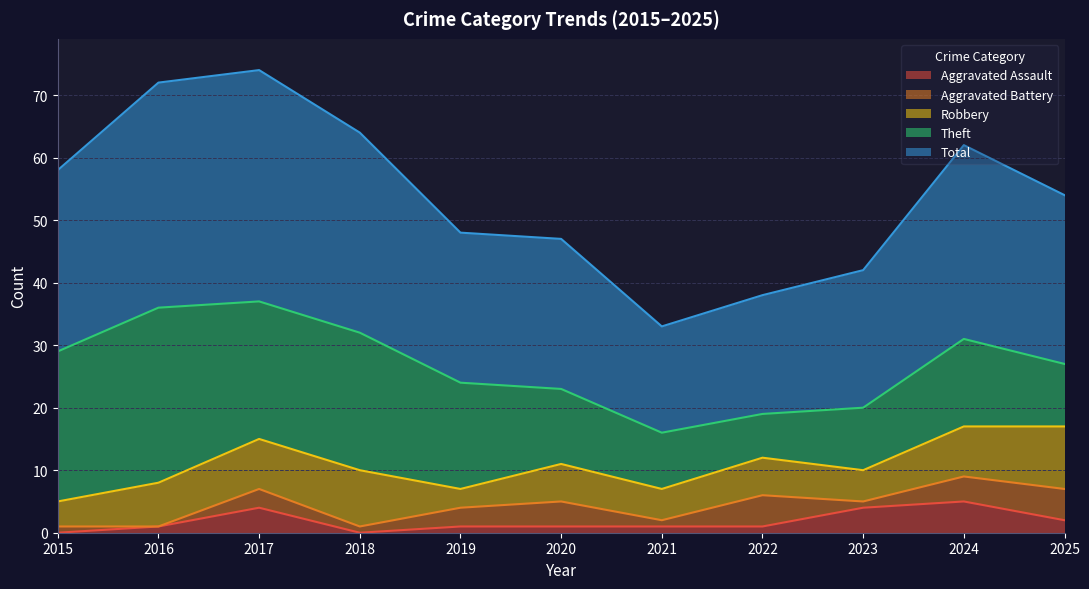

List the series in order of their peak value, lowest first.

Aggravated Assault, Aggravated Battery, Robbery, Theft, Total